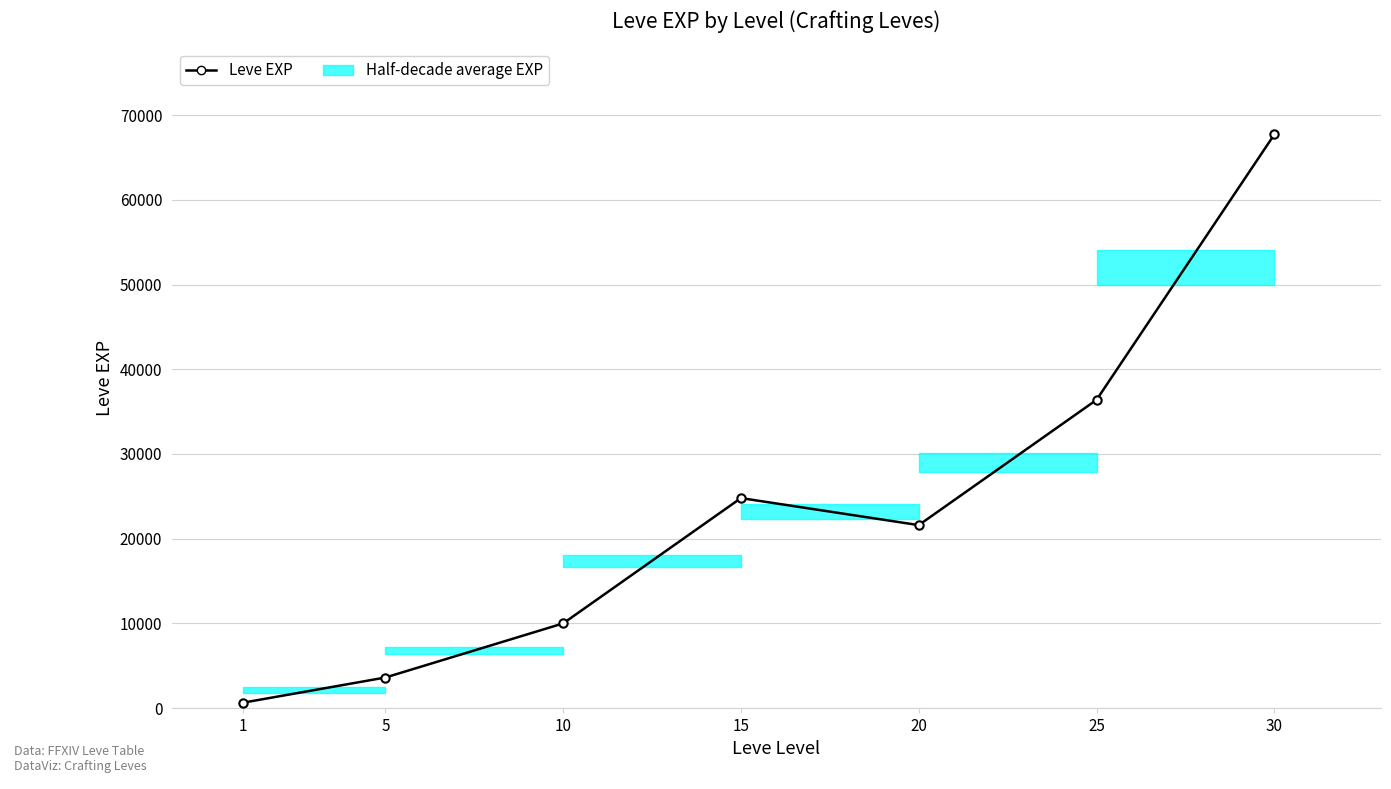

What is the greatest value displayed?

67730